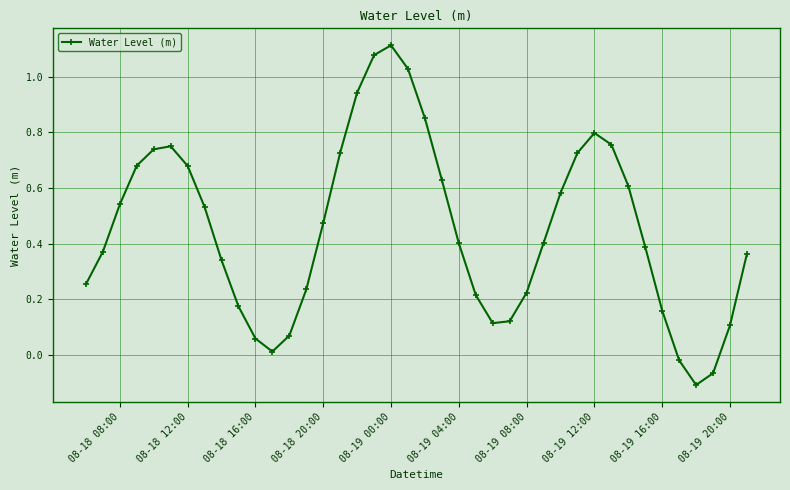

What is the difference between the maximum and minimum values?

1.2